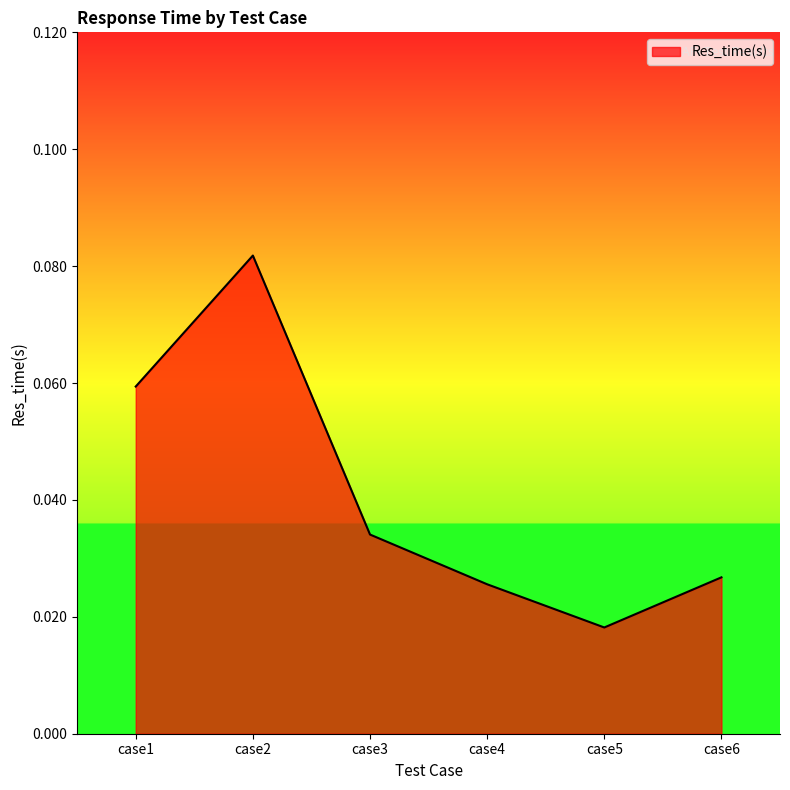

Count the number of categories in the chart.

6